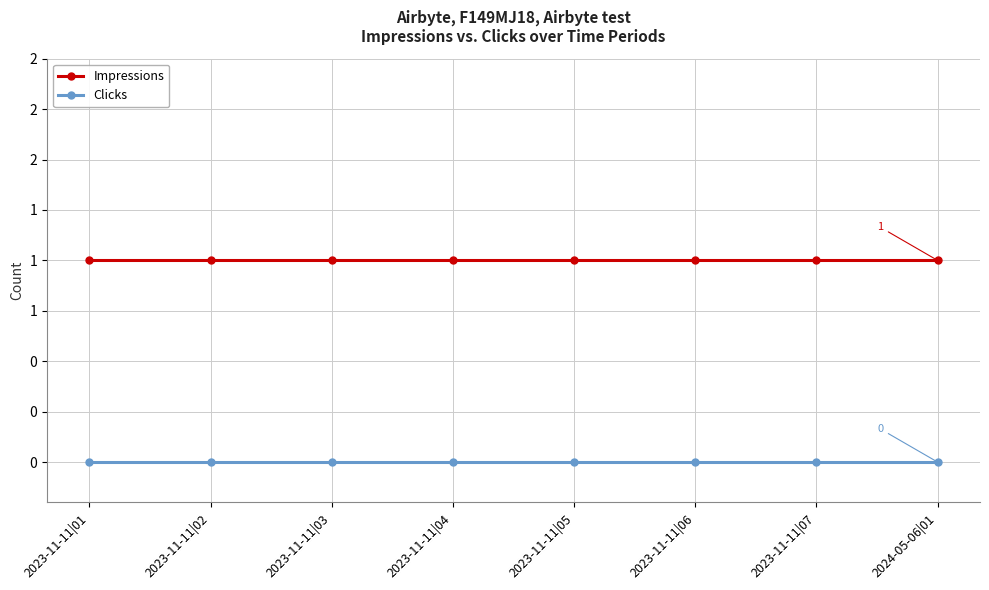

What are all the series names shown in the legend?

Impressions, Clicks